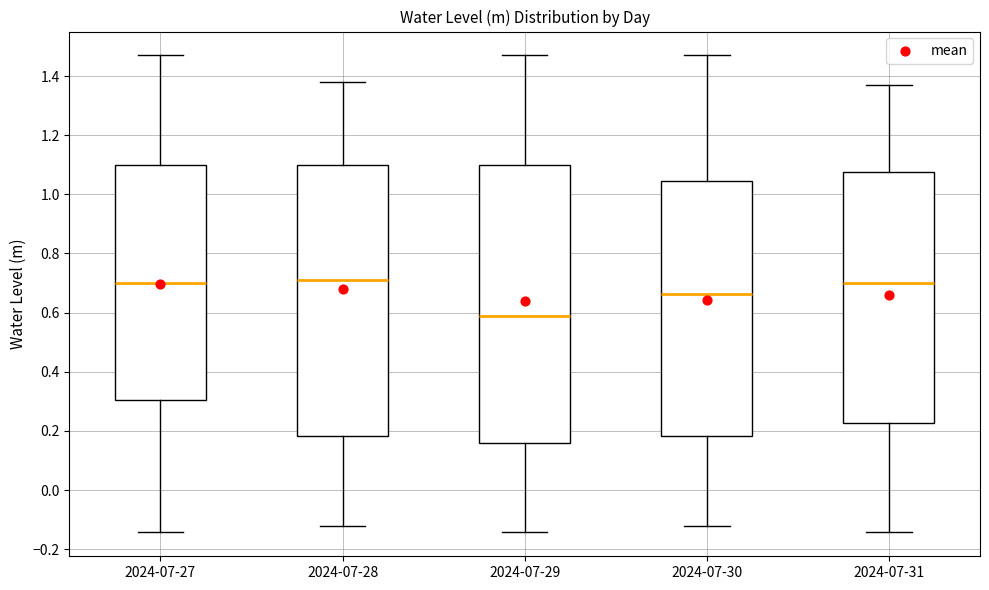

Which box is the tallest, from its lower edge to its upper edge?

2024-07-29